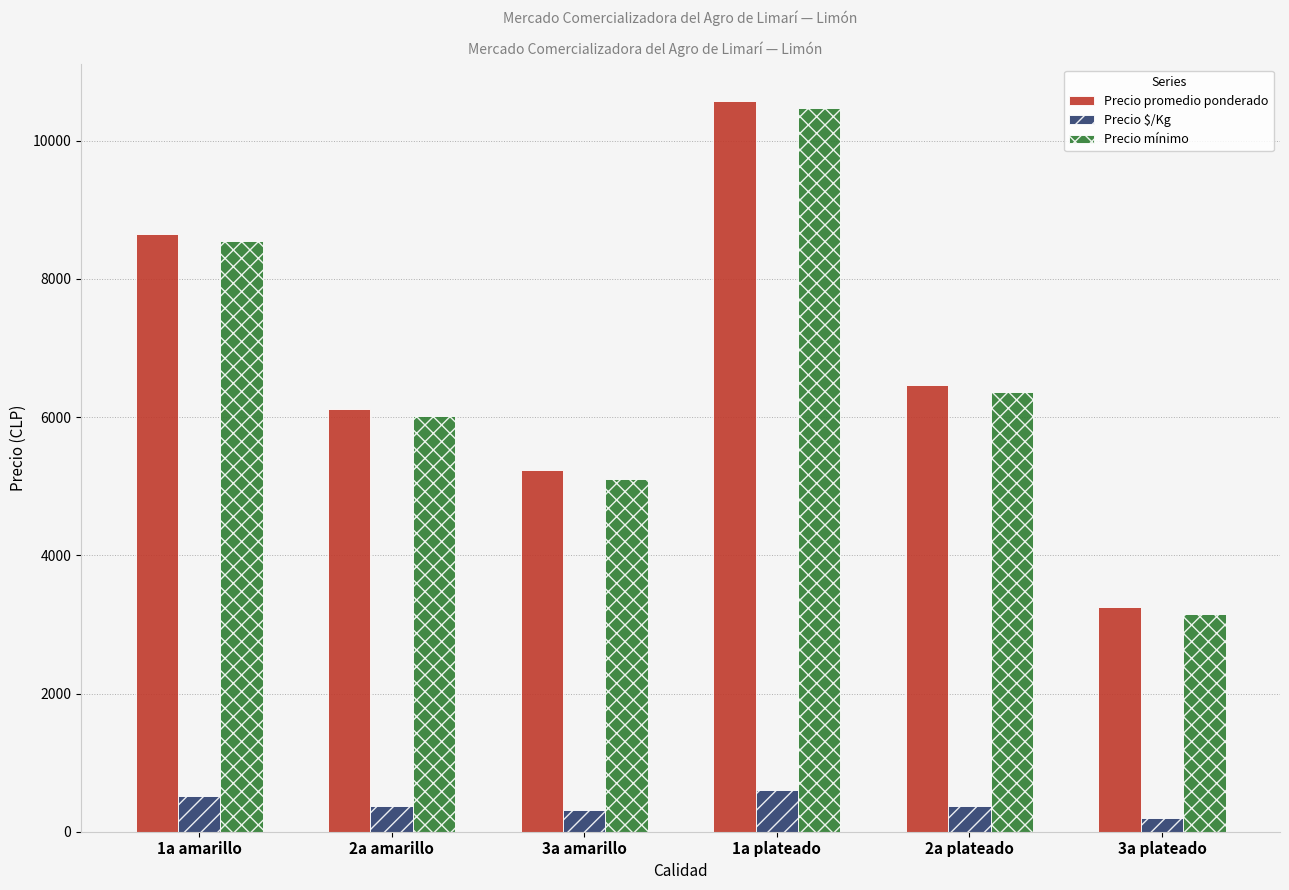

What is the label of the 3rd bar from the left?

3a amarillo